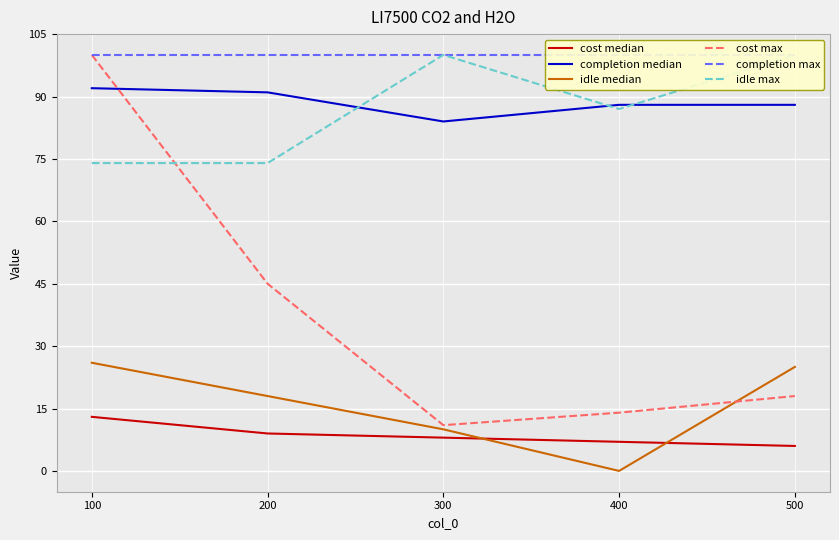

What is the maximum value shown in the chart?

100